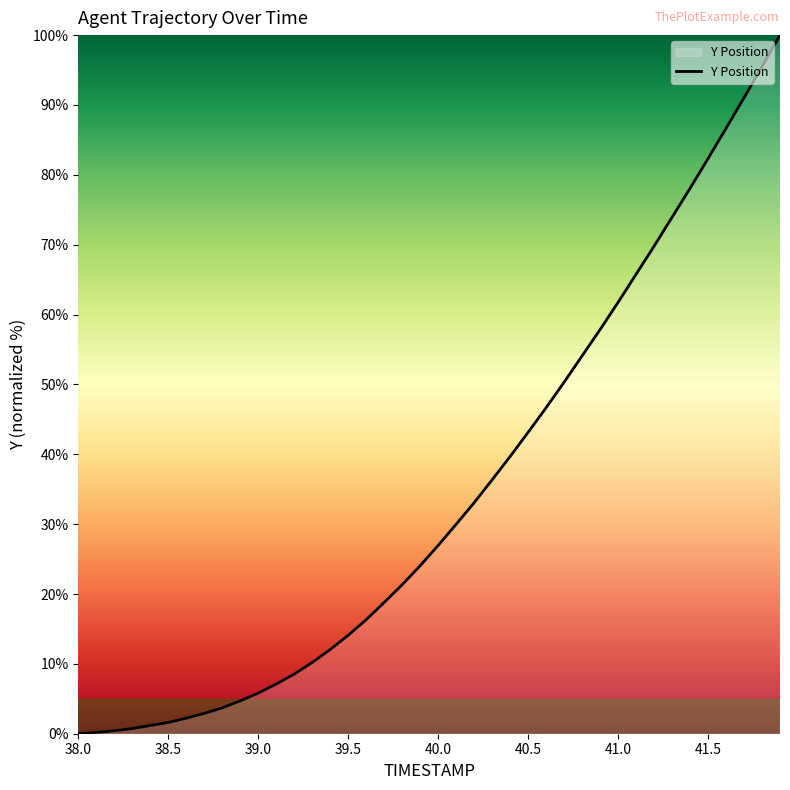

What is the difference between the maximum and minimum values?

100.0